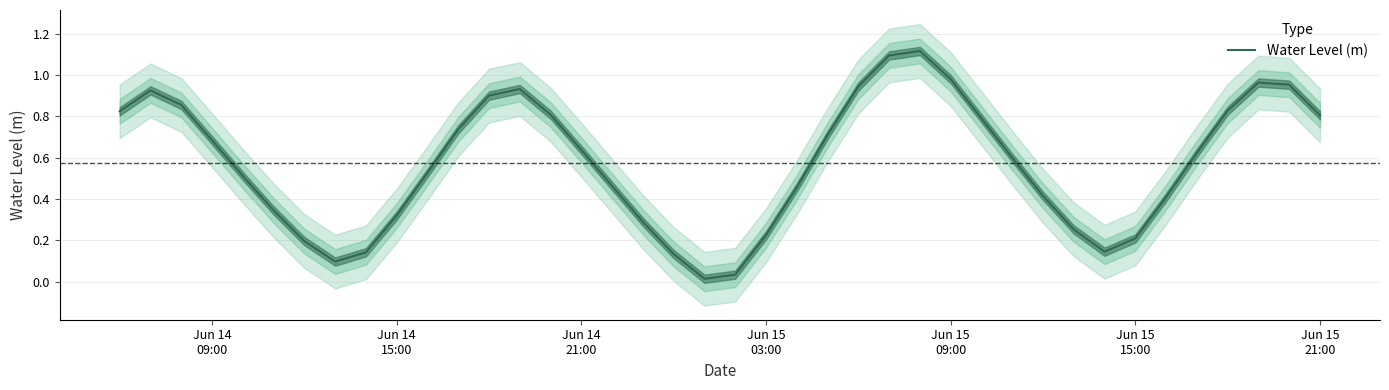

Is this an area chart (filled region under the line)?

No